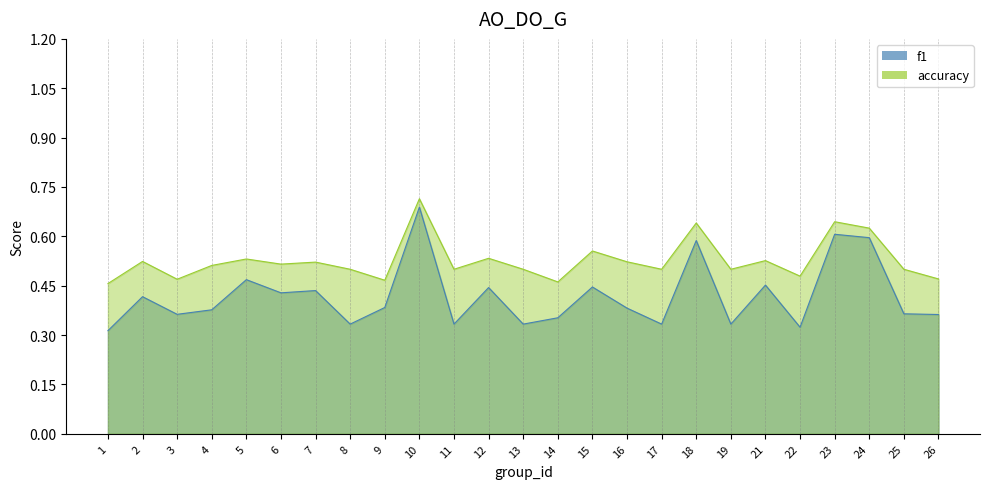

Reading left to right, what are all the values shown in this chart?

f1: 1=0.3	2=0.4	3=0.4	4=0.4	5=0.5	6=0.4	7=0.4	8=0.3	9=0.4	10=0.7	11=0.3	12=0.4	13=0.3	14=0.4	15=0.4	16=0.4	17=0.3	18=0.6	19=0.3	21=0.5	22=0.3	23=0.6	24=0.6	25=0.4	26=0.4
accuracy: 1=0.5	2=0.5	3=0.5	4=0.5	5=0.5	6=0.5	7=0.5	8=0.5	9=0.5	10=0.7	11=0.5	12=0.5	13=0.5	14=0.5	15=0.6	16=0.5	17=0.5	18=0.6	19=0.5	21=0.5	22=0.5	23=0.6	24=0.6	25=0.5	26=0.5